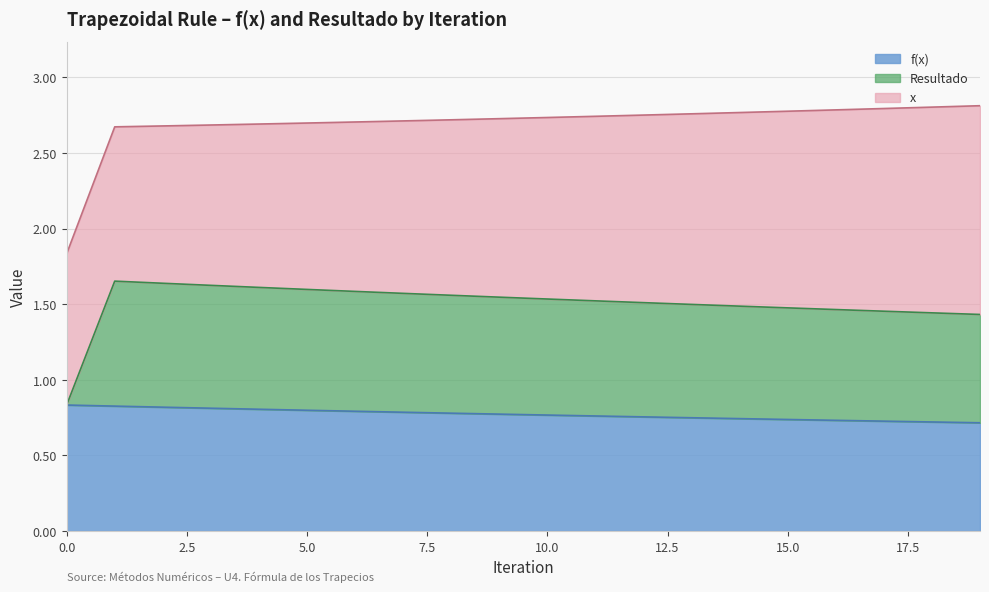

True or false: Resultado and f(x) intersect in this chart.

False